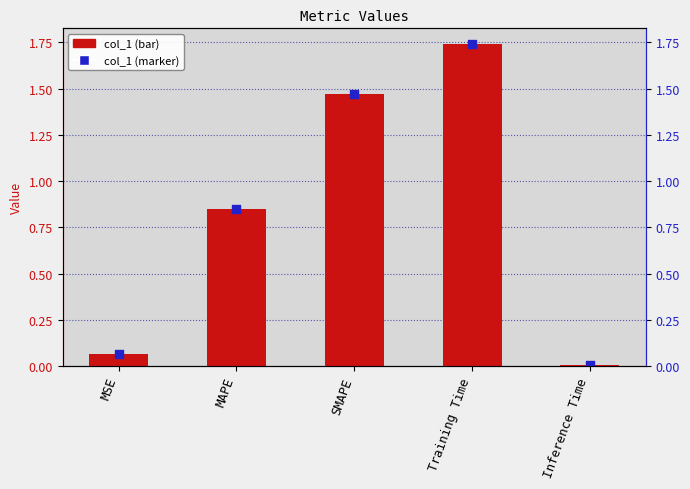

At how many categories does at least one series exceed 0?

5